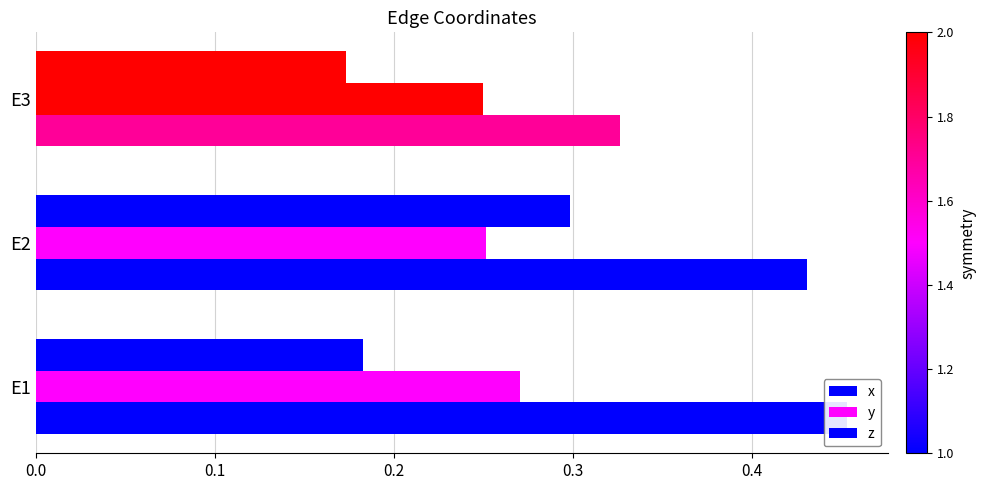

How many bars are there in total?

9